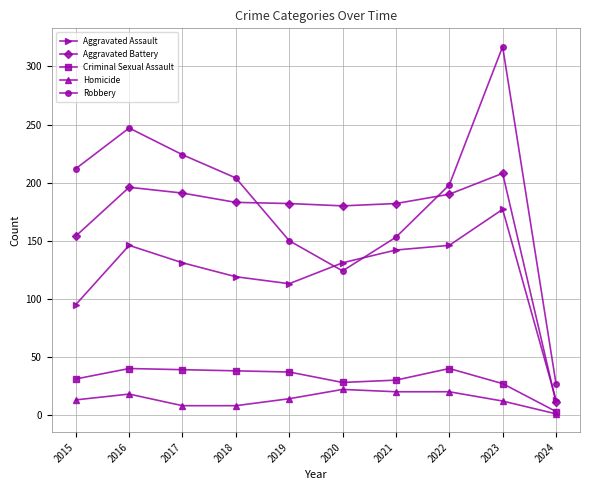

True or false: Homicide and Robbery cross at least once.

False